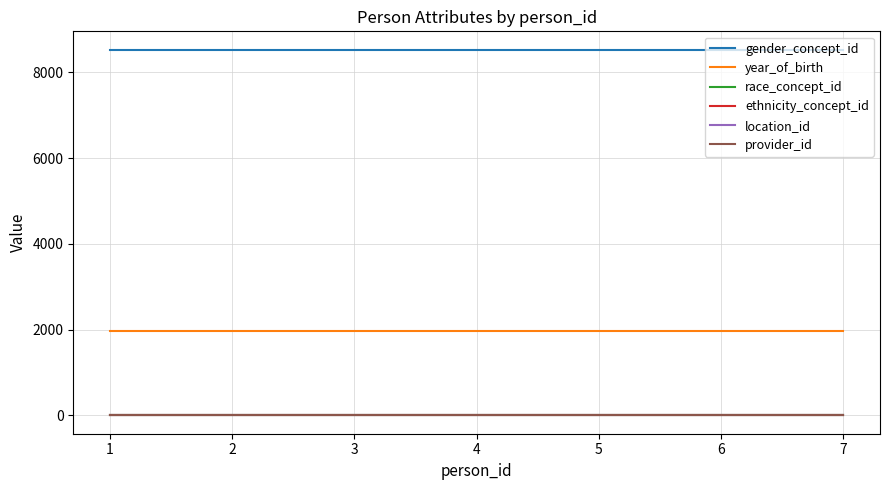

List the series in order of their peak value, highest first.

gender_concept_id, year_of_birth, race_concept_id, ethnicity_concept_id, location_id, provider_id